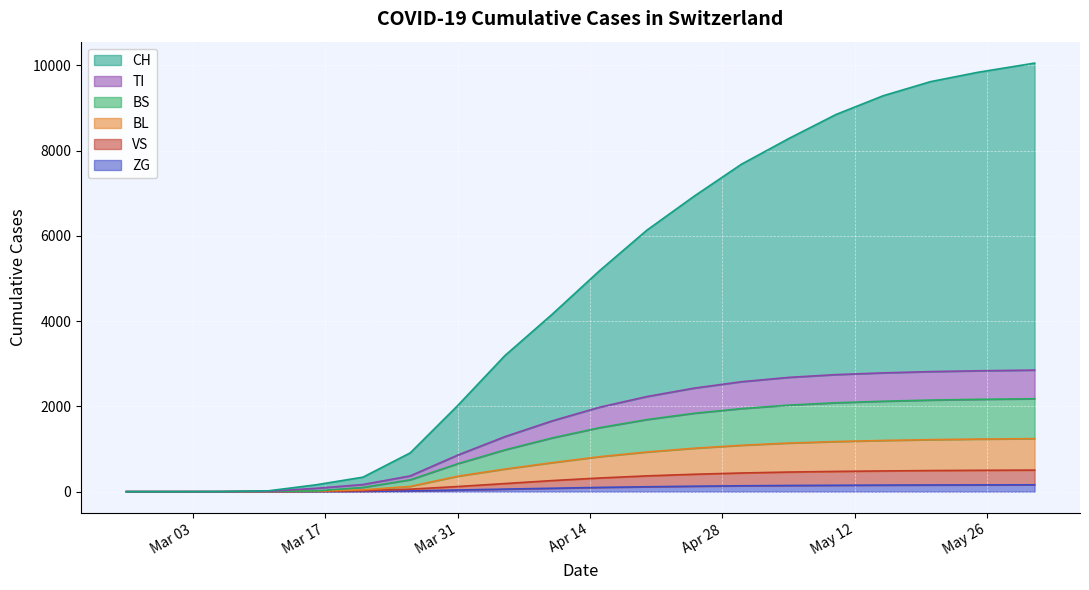

Between 2020-04-05 and 2020-03-21, which is larger?

2020-04-05